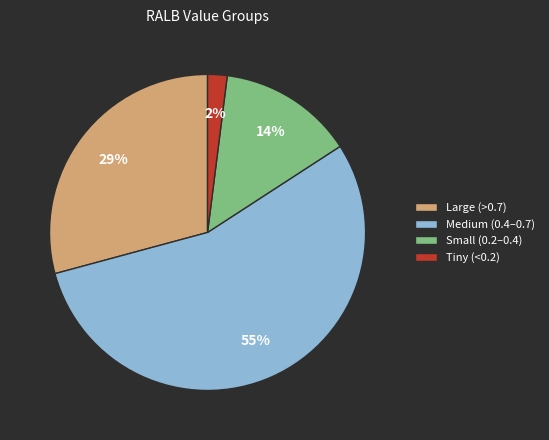

To the nearest percent, what percentage of the pie is Medium (0.4–0.7)?

55%